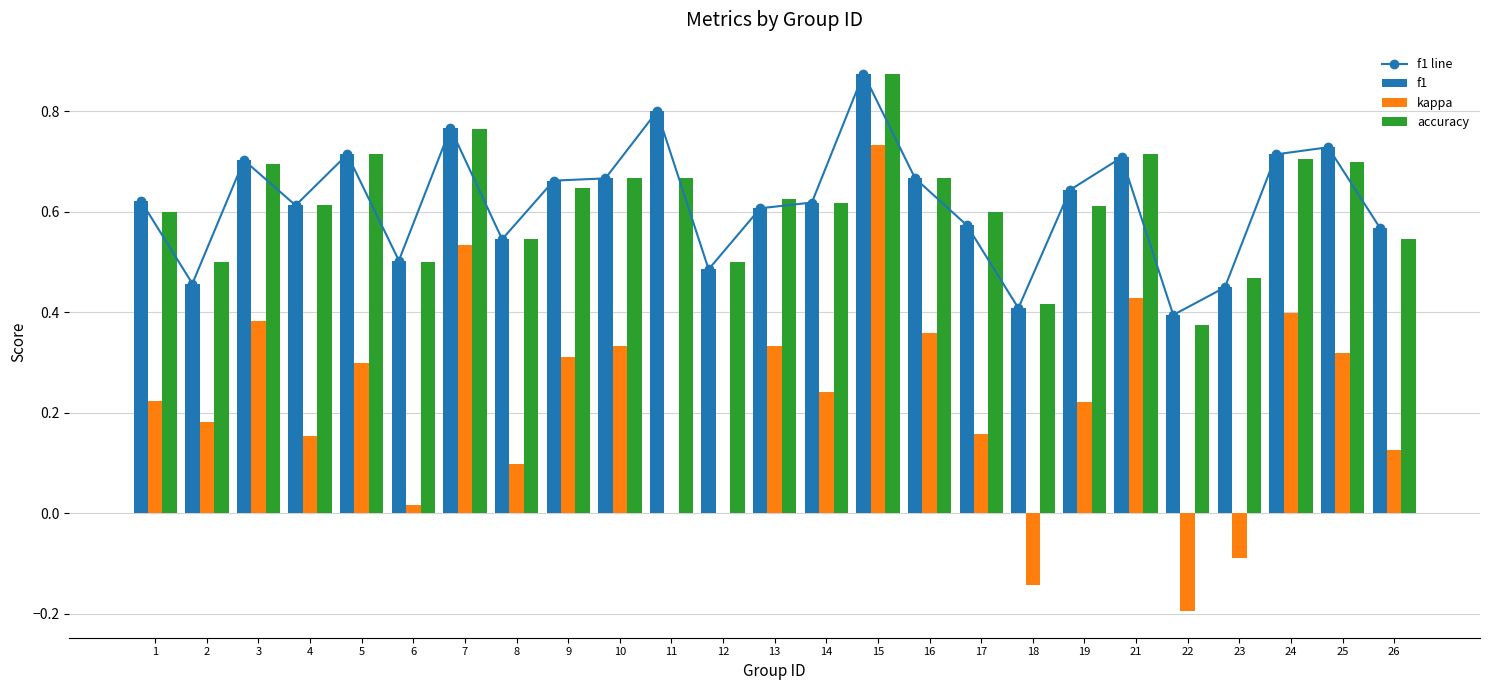

What is the total value across all series at 15?

3.4